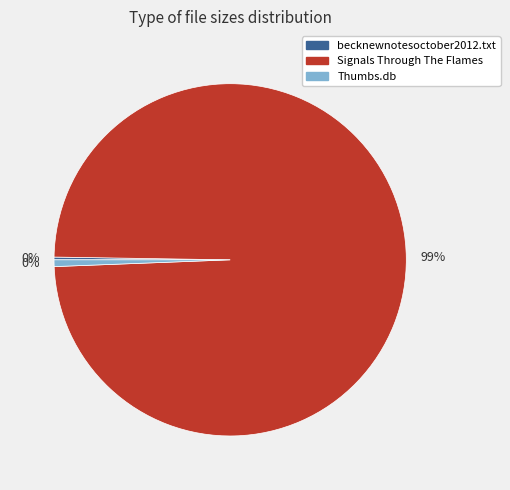

What is the smallest slice in the pie chart?

becknewnotesoctober2012.txt